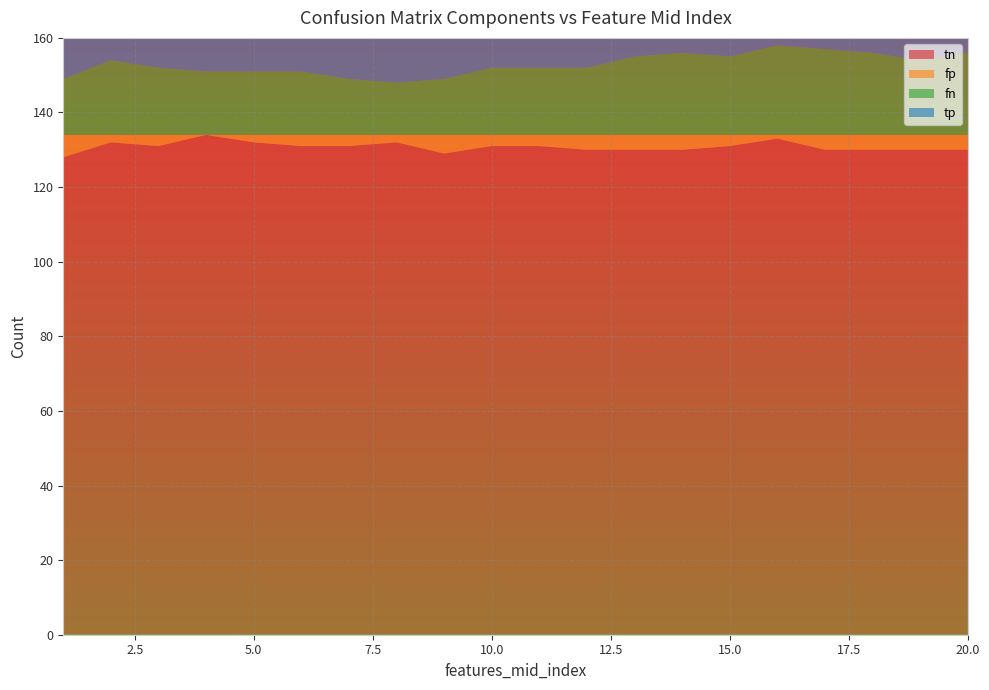

Reading left to right, extract all data points from this chart.

tn: 1=128	2=132	3=131	4=134	5=132	6=131	7=131	8=132	9=129	10=131	11=131	12=130	13=130	14=130	15=131	16=133	17=130	18=130	19=130	20=130
fp: 1=6	2=2	3=3	4=0	5=2	6=3	7=3	8=2	9=5	10=3	11=3	12=4	13=4	14=4	15=3	16=1	17=4	18=4	19=4	20=4
fn: 1=15	2=20	3=18	4=17	5=17	6=17	7=15	8=14	9=15	10=18	11=18	12=18	13=21	14=22	15=21	16=24	17=23	18=22	19=20	20=22
tp: 1=13	2=8	3=10	4=11	5=11	6=11	7=13	8=14	9=13	10=10	11=10	12=10	13=7	14=6	15=7	16=4	17=5	18=6	19=8	20=6